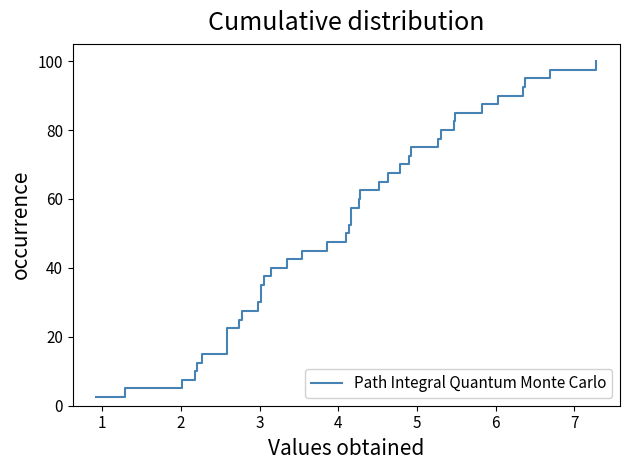

What is the minimum value shown in the chart?

2.5